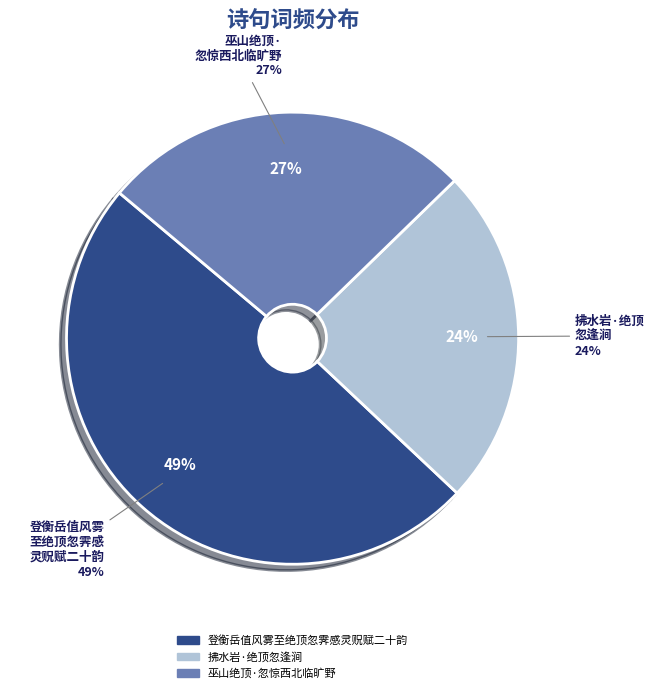

To the nearest percent, what portion does 登衡岳值风雾至绝顶忽霁感灵贶赋二十韵 represent?

49%